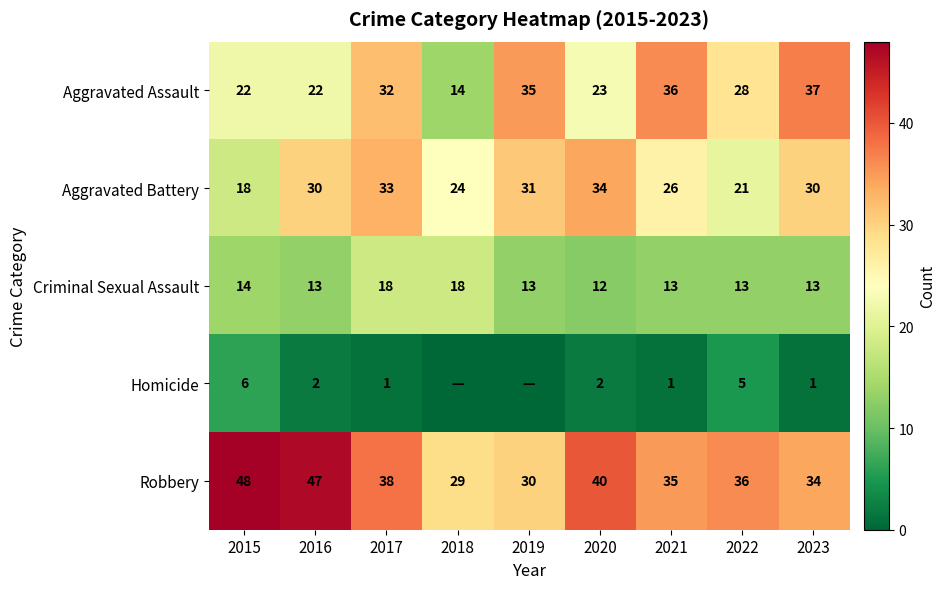

How many values in the Aggravated Assault series are below 28?

4